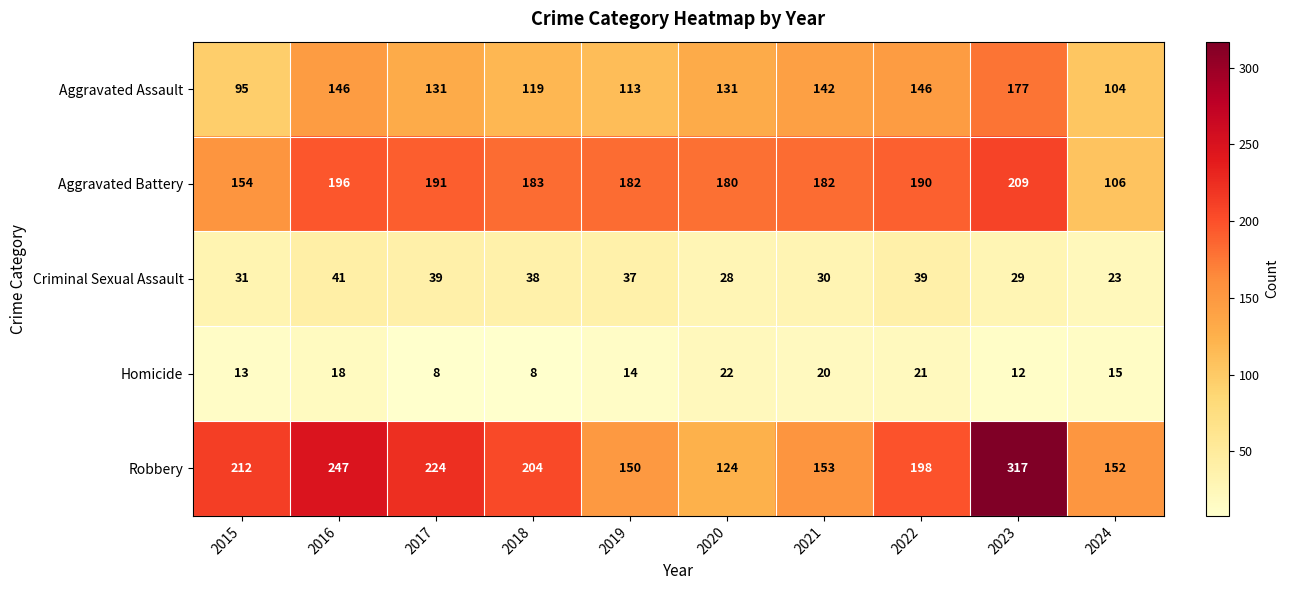

True or false: Homicide has a value of 18 at 2016.

True